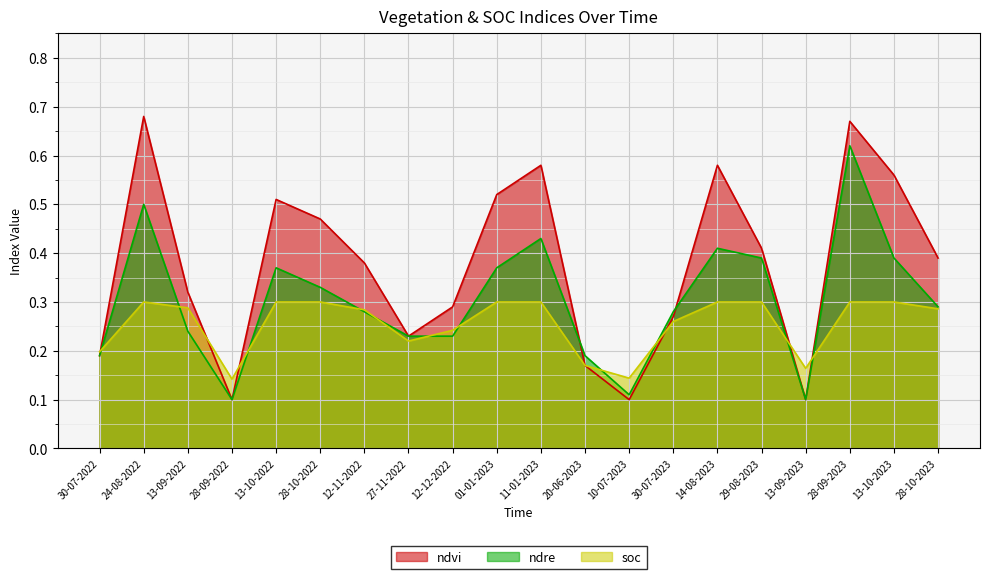

How many lines are shown in the chart?

3